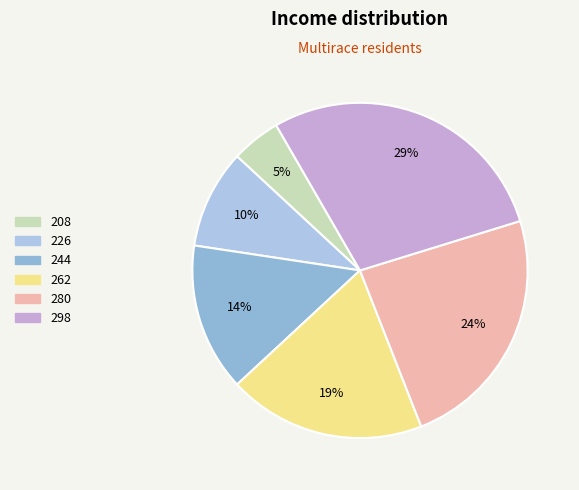

How many segments does this pie chart have?

6